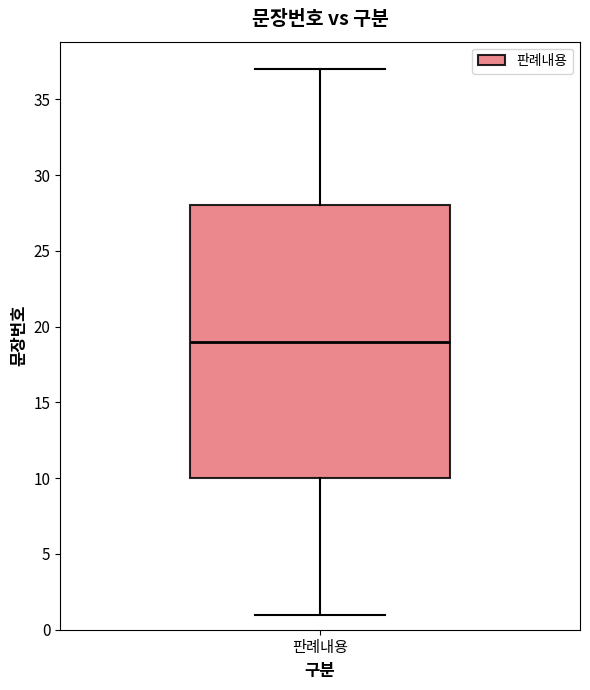

Read this box plot against the y-axis: the position of the median line, the range covered by the box, and the ends of both whiskers. The values are not printed on the chart, so give them approximately, as read against the axis.

median 19, box 10 to 28, whiskers 1 to 37